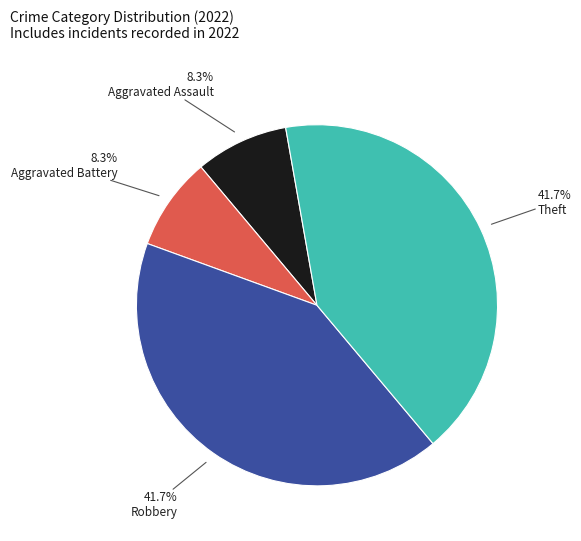

Is there a majority slice in this chart?

No